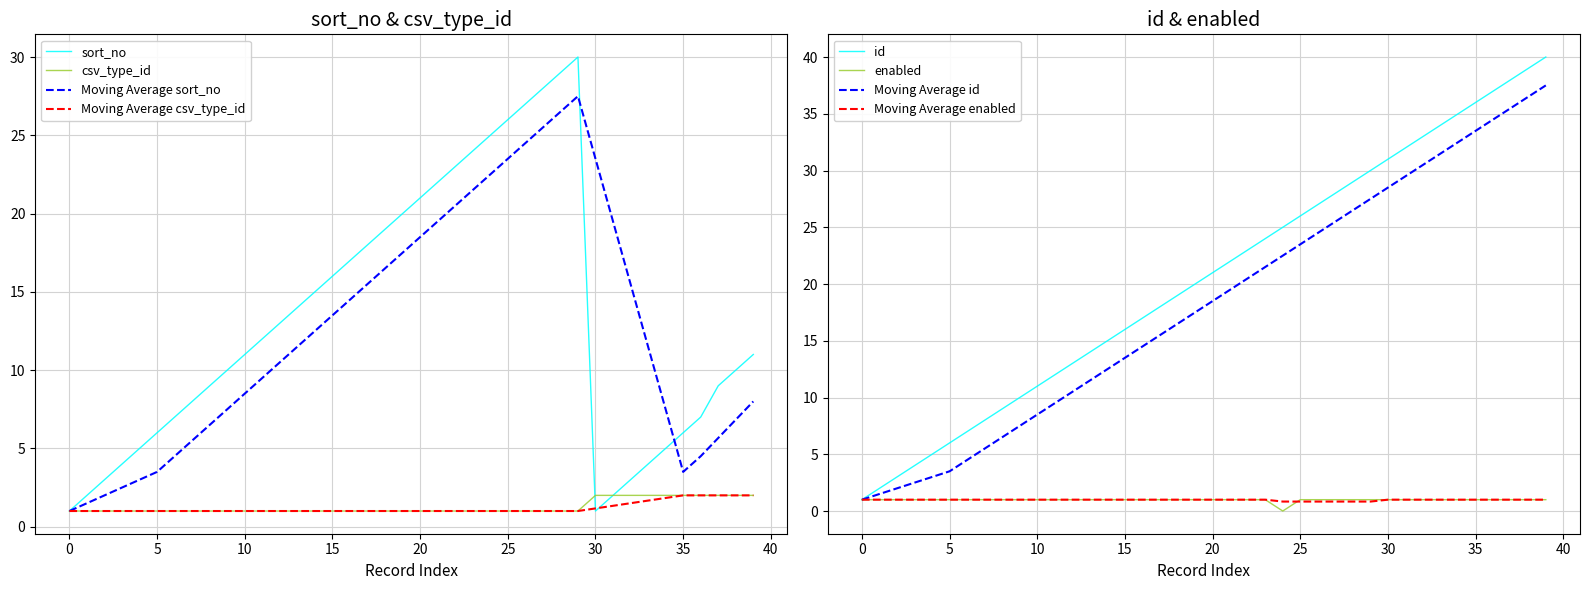

What are all the series names shown in the legend?

csv_type_id, sort_no, id, enabled